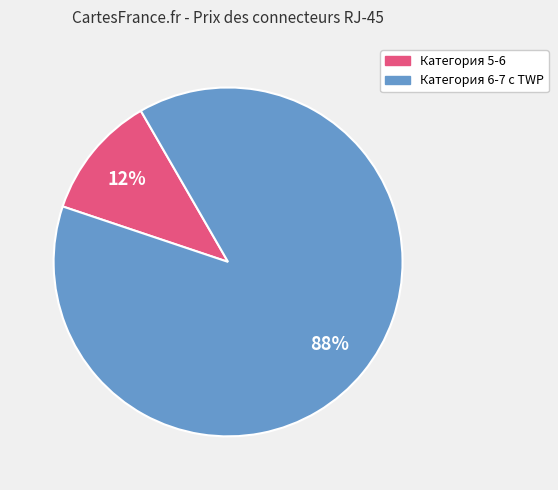

Is there any slice that represents more than half of the pie?

Yes